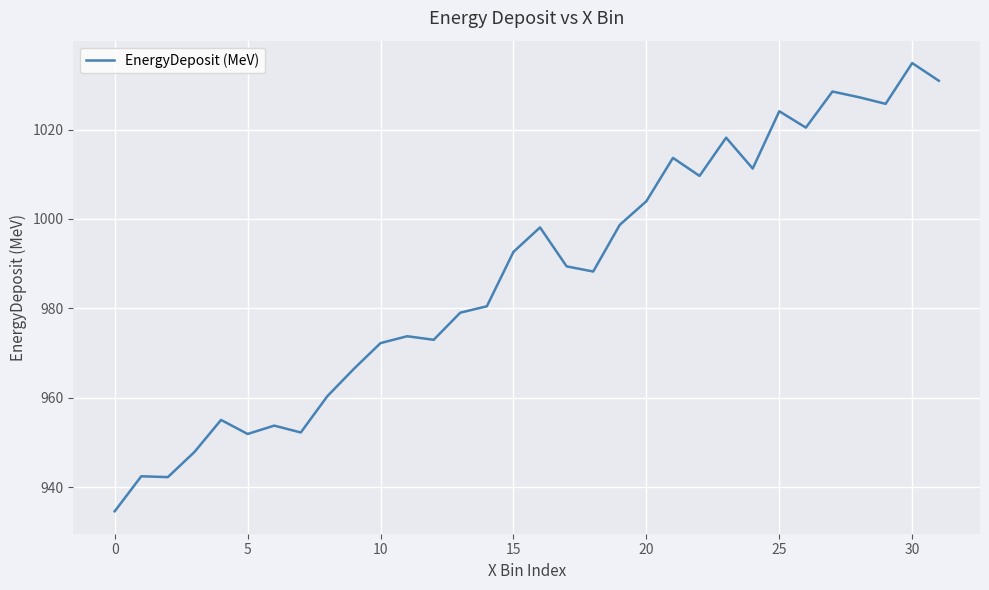

What is the minimum value shown in the chart?

934.6